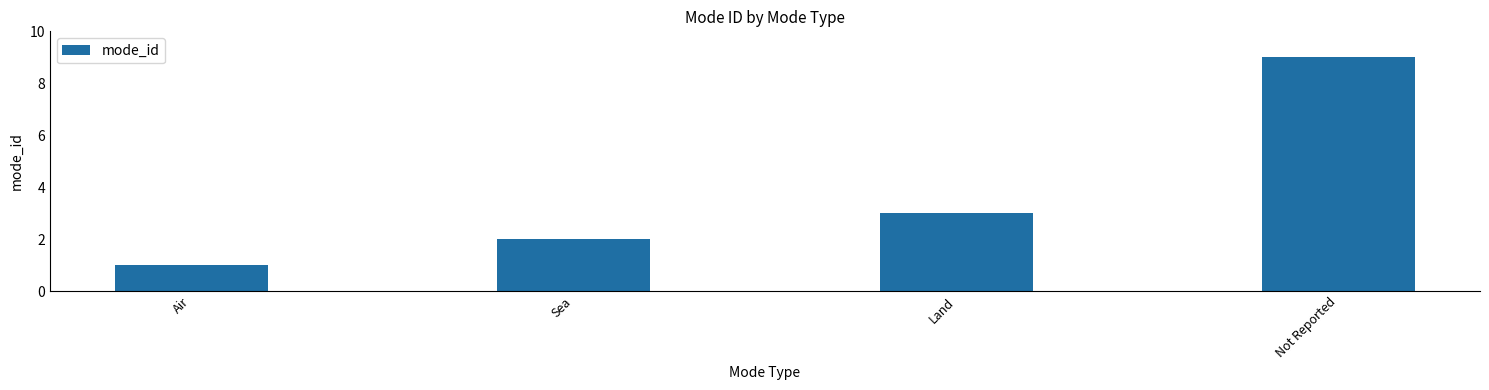

The value at Not Reported is 9. True or false?

True